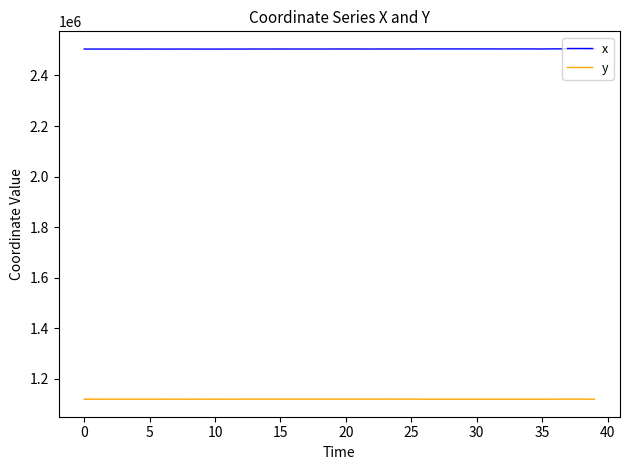

True or false: x and y intersect in this chart.

False